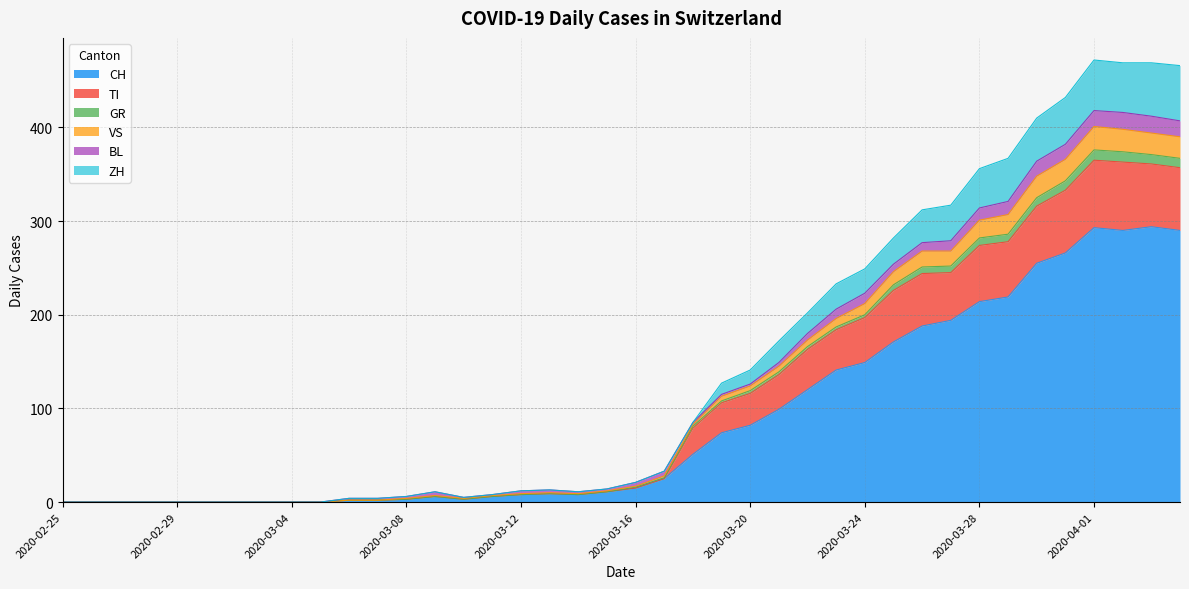

How many values in TI are above zero?

30